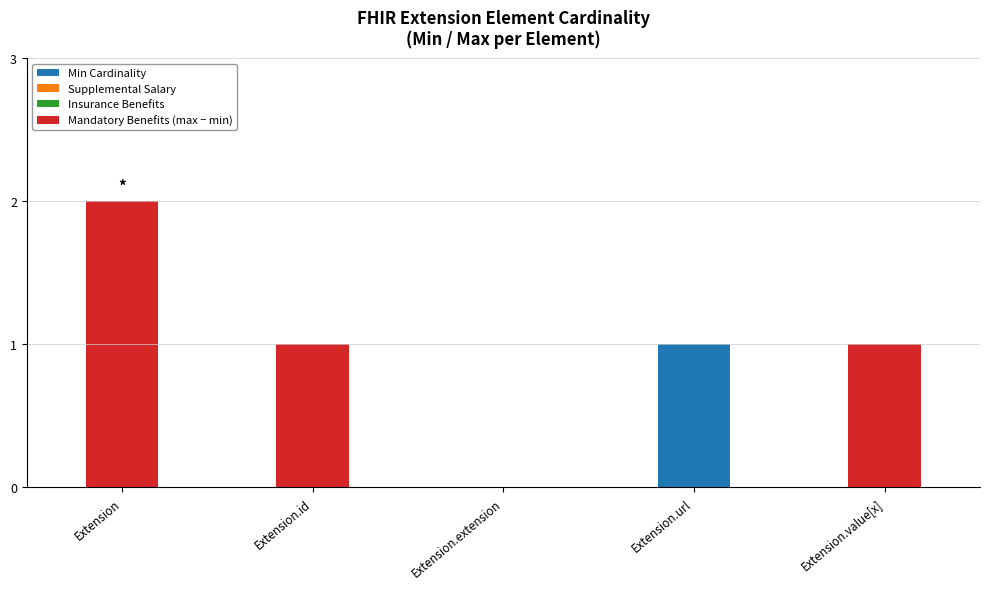

At which category is the sum across all series the highest?

Extension